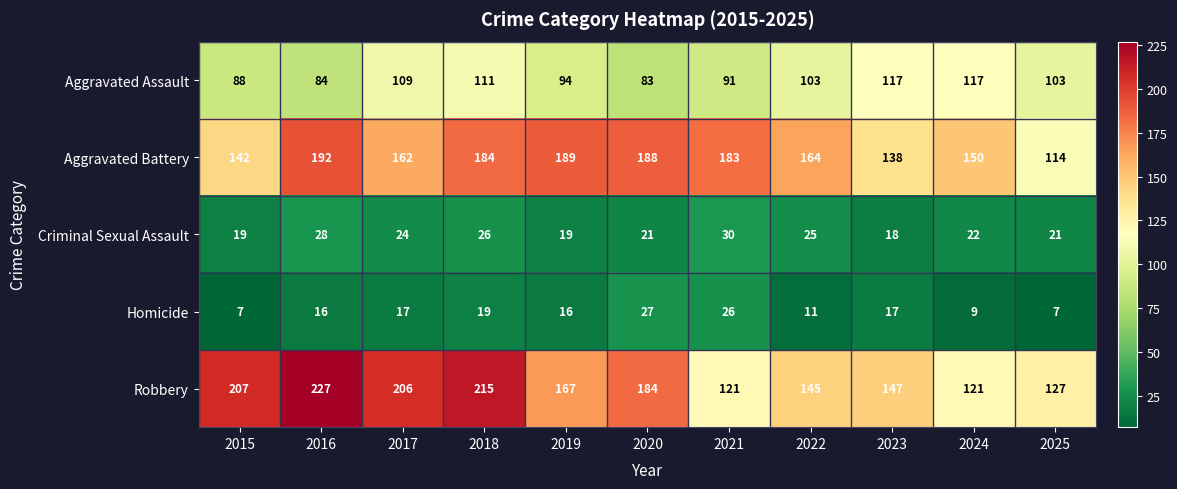

At which category is the sum across all series the highest?

2018